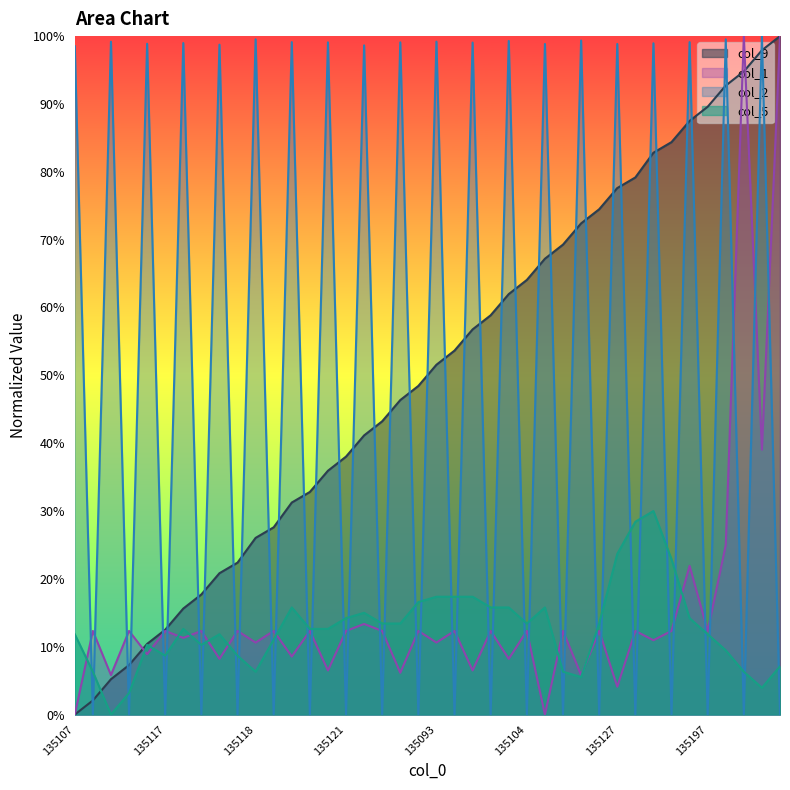

Is the value of col_5 at 135117 greater than the value of col_9 at 135109?

No